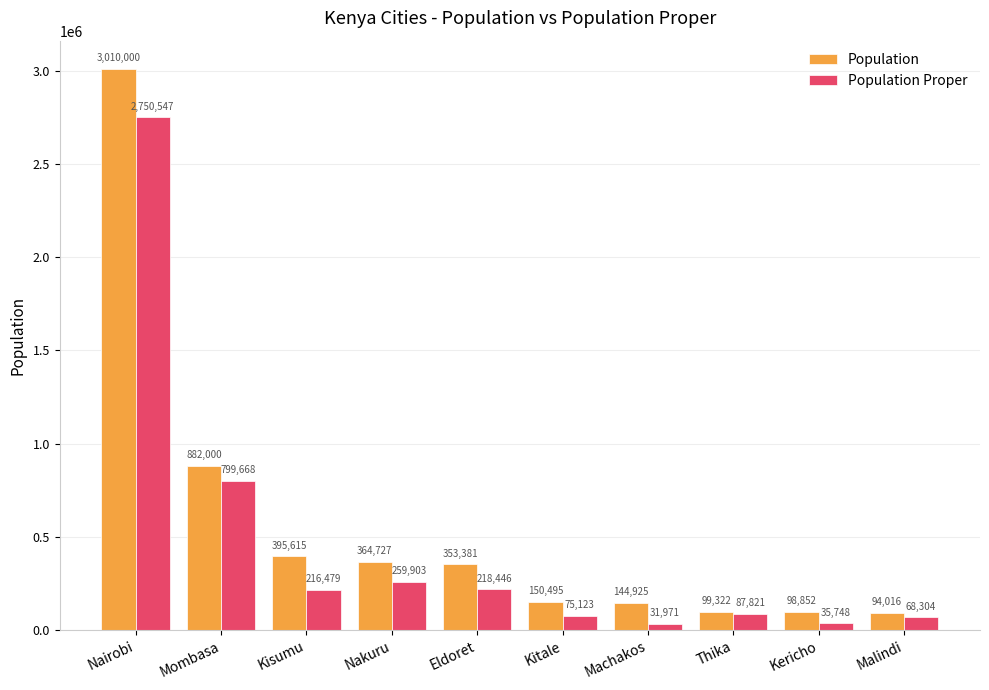

Reading right to left, extract all data points from this chart.

Population: 94016	98852	99322	144925	150495	353381	364727	395615	882000	3010000
Population Proper: 68304	35748	87821	31971	75123	218446	259903	216479	799668	2750547